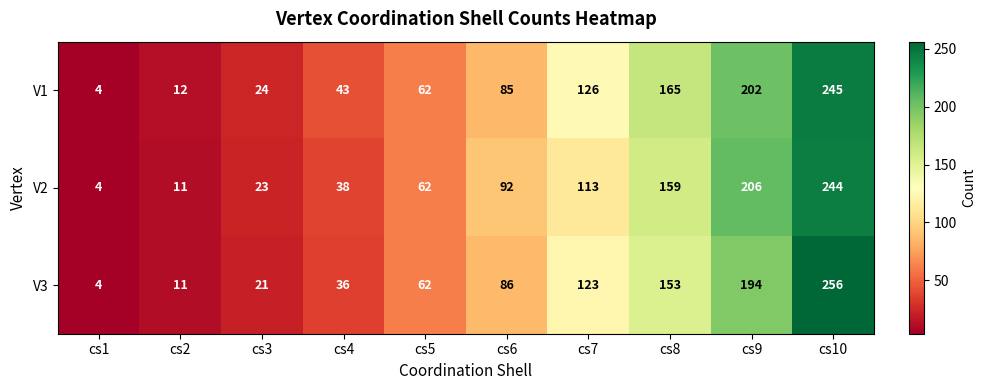

What is the greatest value displayed?

256